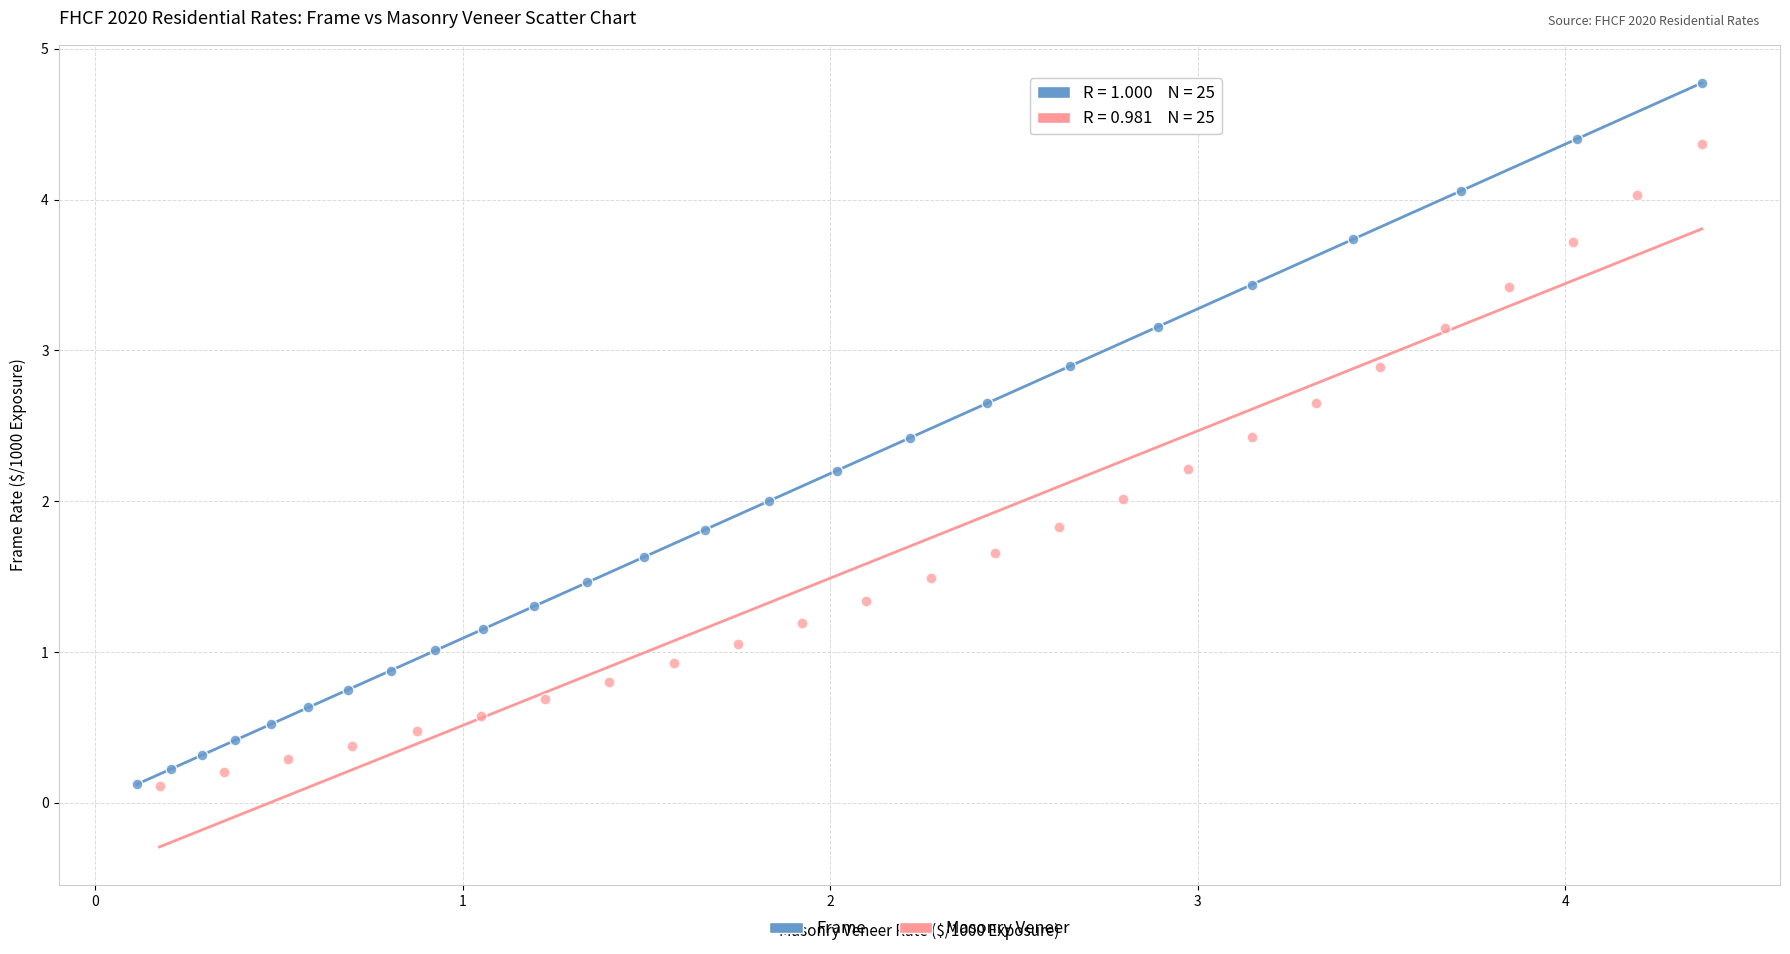

Which series has the widest spread of Y values?

Frame